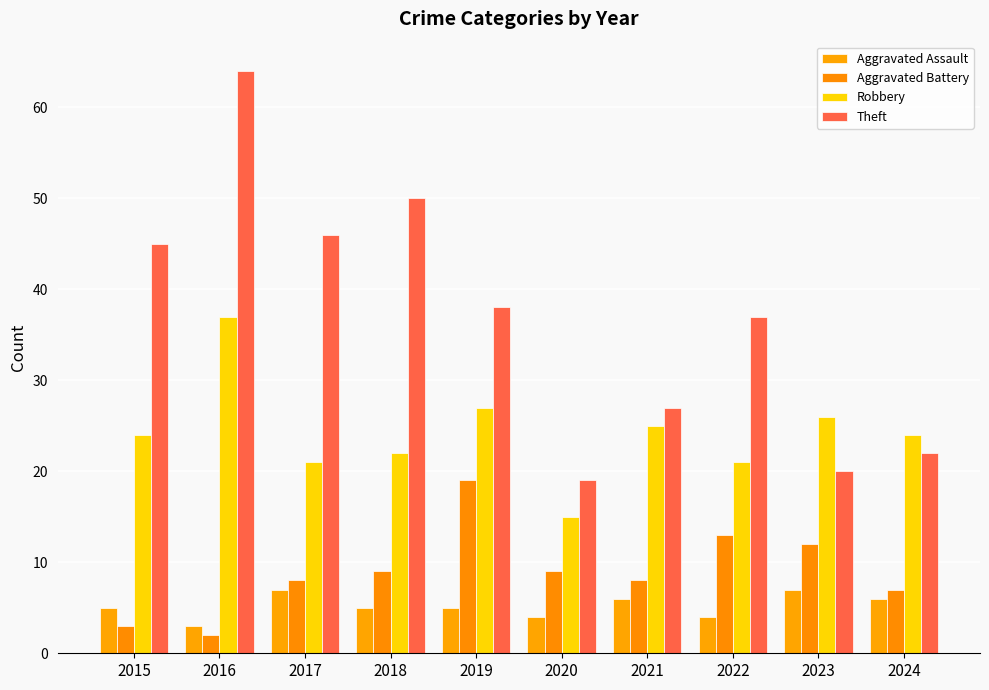

Between 2015 and 2020, which series saw the biggest shift?

Theft